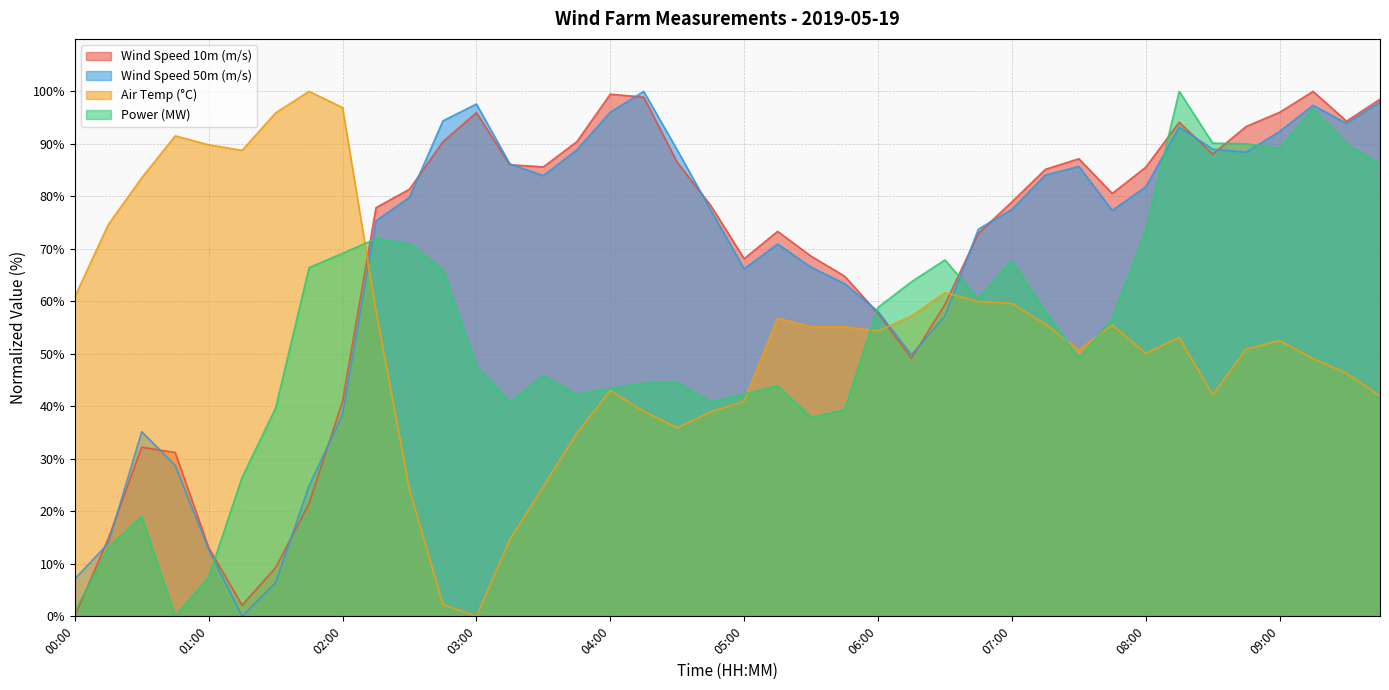

What is the label of the 8th point from the left?

01:45